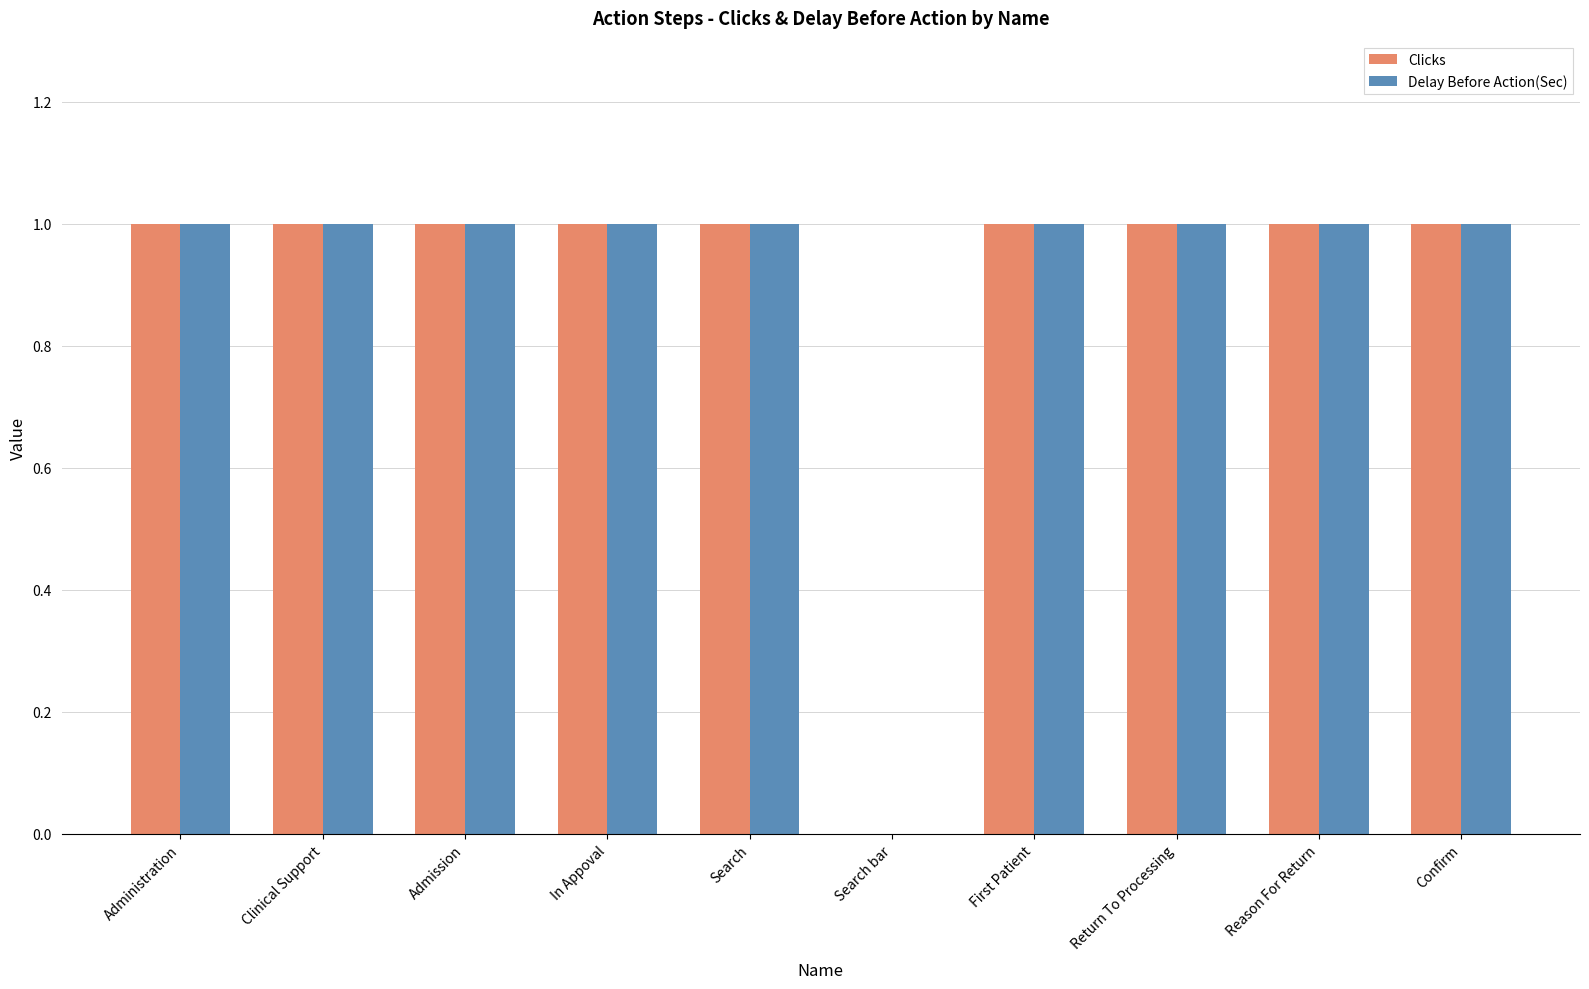

What is the highest value of the Clicks series?

1